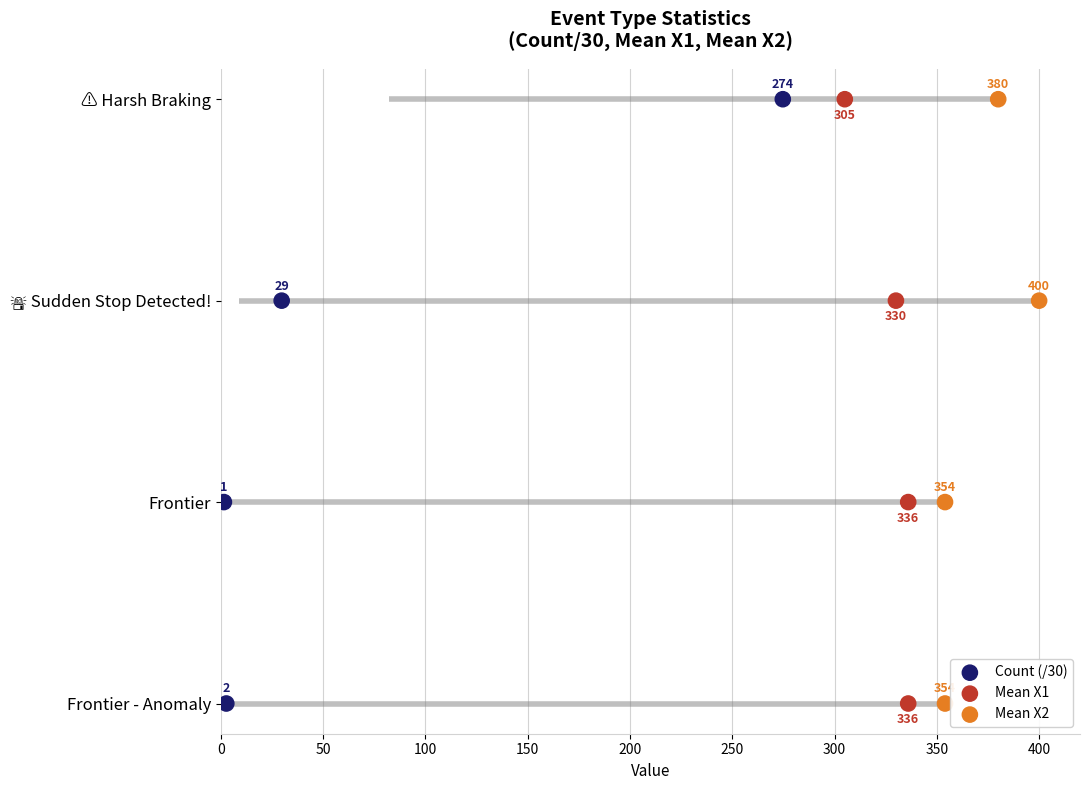

Which series has the largest Y range (max minus min)?

Count (/30)